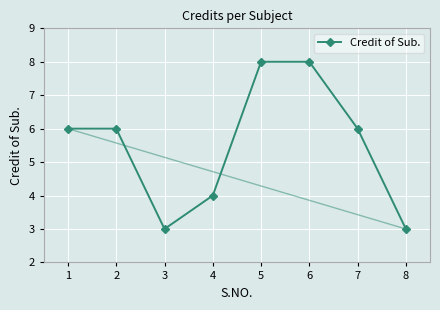

How many lines are shown in the chart?

1